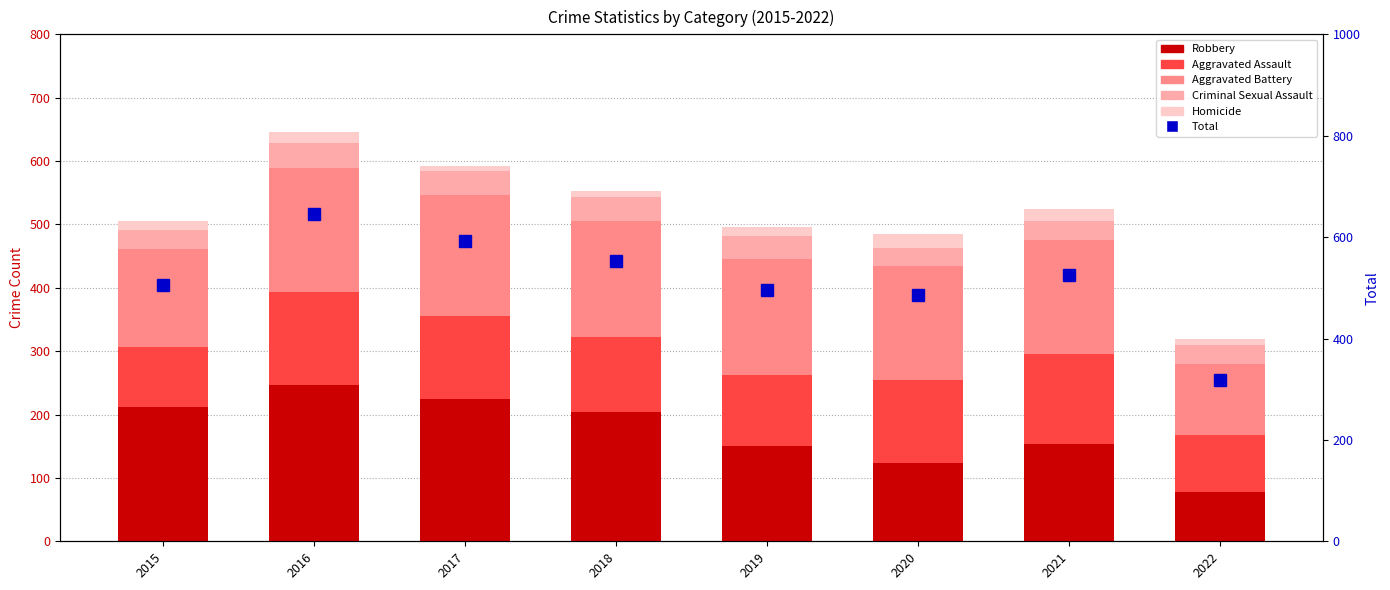

Reading right to left, list all the values displayed in this chart.

Robbery: 78	153	124	150	204	224	247	212
Aggravated Assault: 90	142	131	113	119	131	146	95
Aggravated Battery: 111	181	180	182	183	191	196	154
Criminal Sexual Assault: 30	29	28	37	38	38	39	31
Homicide: 10	20	22	14	8	8	18	13
Total Crimes: 319	525	485	496	552	592	646	505